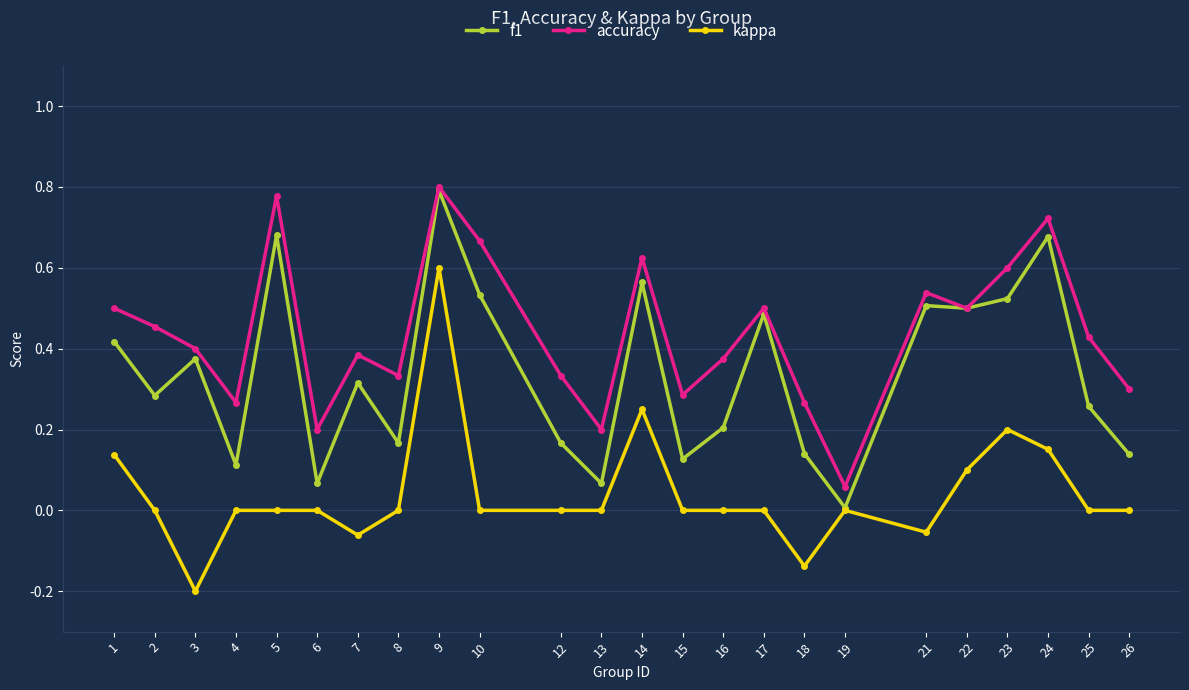

Rank the series at 25 from lowest to highest value.

kappa, f1, accuracy